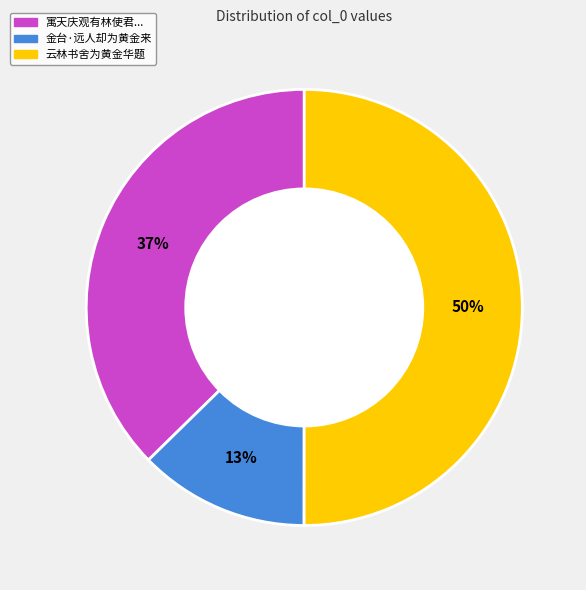

To the nearest percent, what is the difference between the largest and smallest slice percentages?

37%